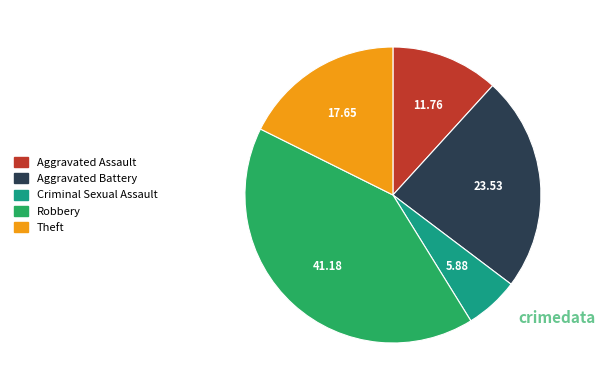

Is there a majority slice in this chart?

No